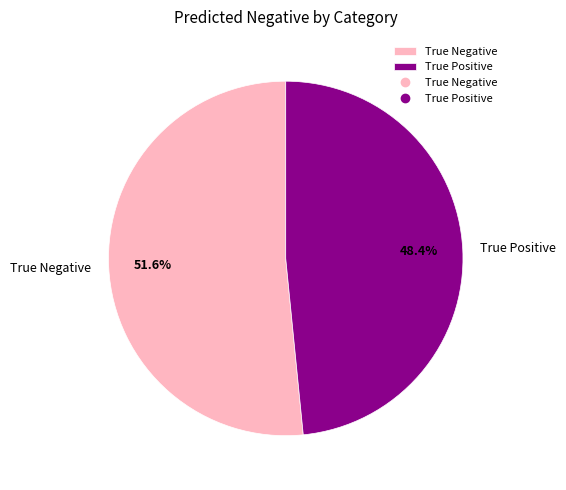

What is the largest slice in the pie chart?

True Negative